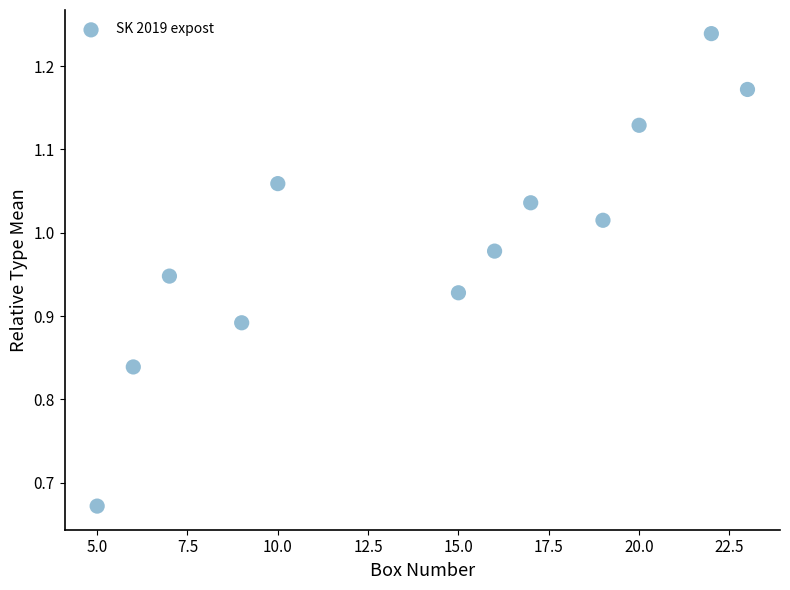

What is the range of X values (max minus min)?

18.0